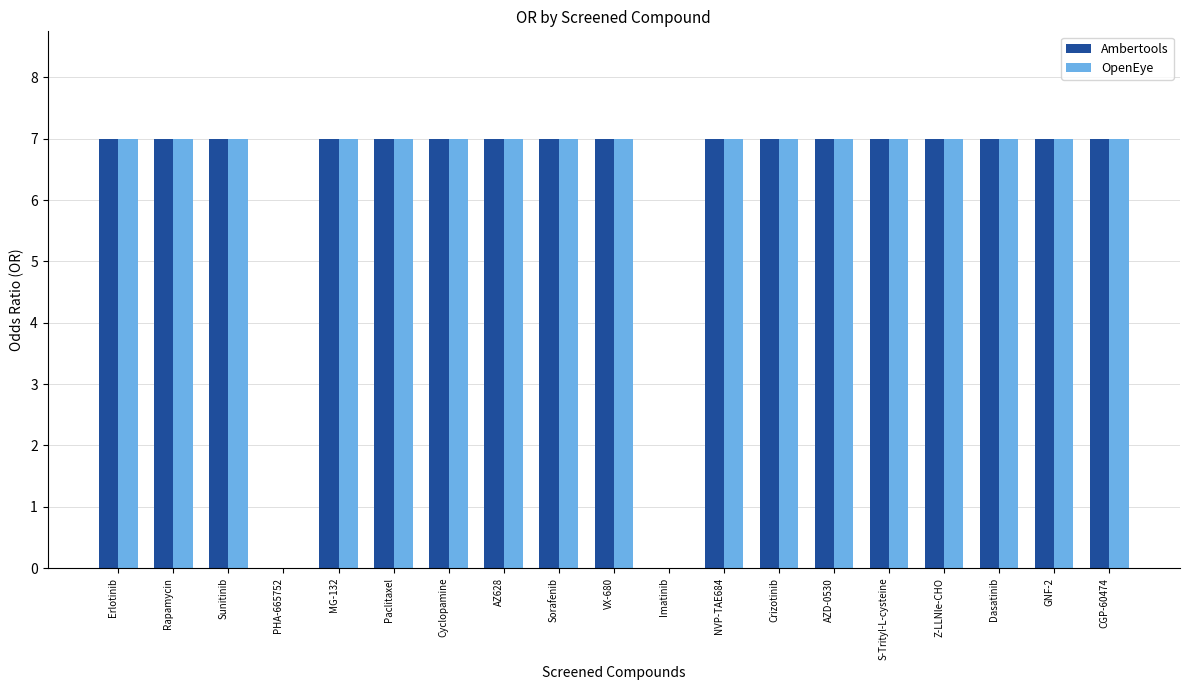

Reading left to right, transcribe all the data shown in this chart.

Ambertools: 7	7	7	0	7	7	7	7	7	7	0	7	7	7	7	7	7	7	7
OpenEye: 7	7	7	0	7	7	7	7	7	7	0	7	7	7	7	7	7	7	7